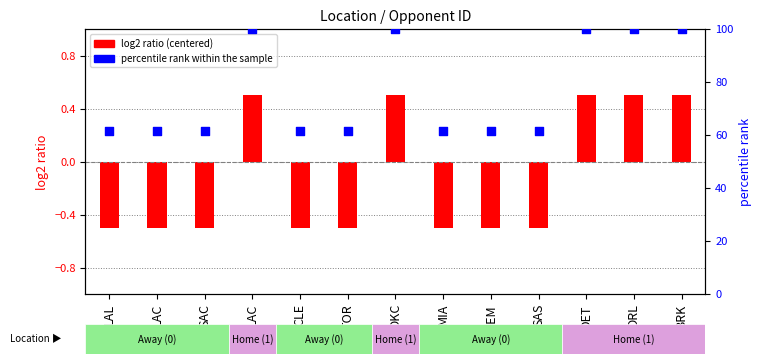

Approximately how many times larger is the value at SAC compared to MIA?

1.0